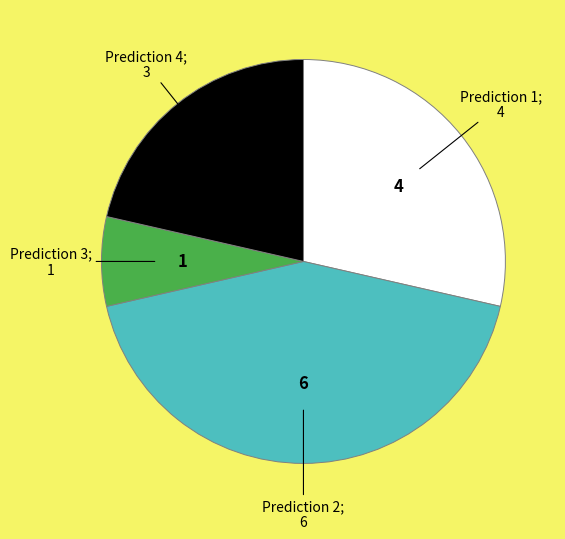

How many segments does this pie chart have?

4